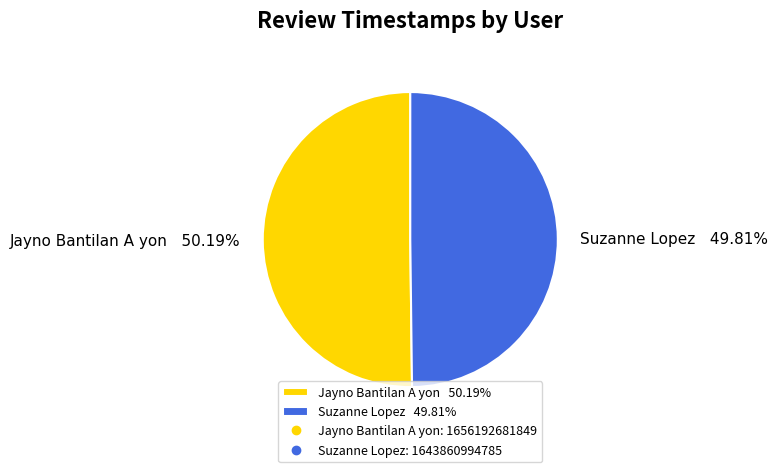

What is the ratio of the value at Jayno Bantilan A yon 50.19% to the value at Suzanne Lopez 49.81%?

1.0